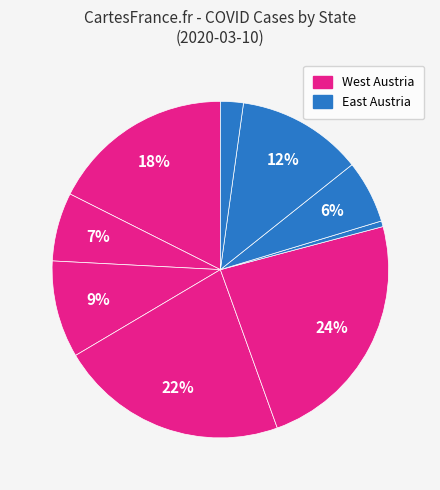

How many segments does this pie chart have?

9